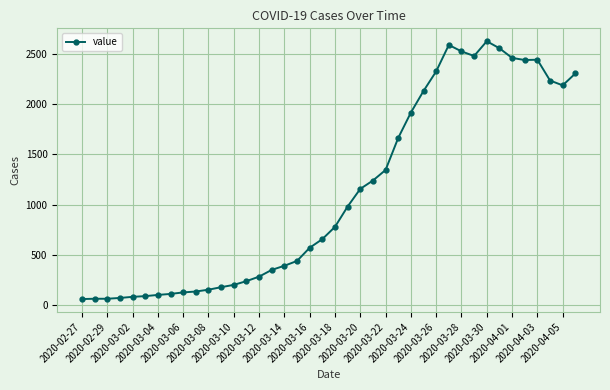

How many data points does each series have?

40